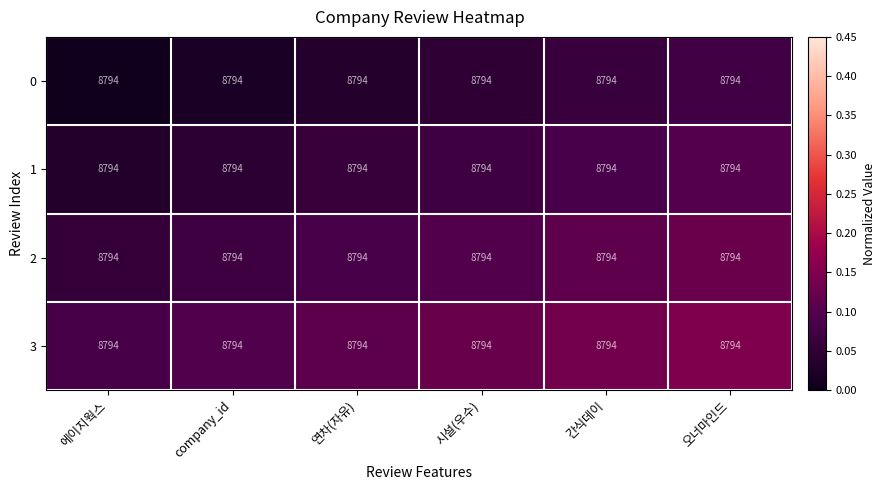

The 2 series shows 0.1 at 연차(자유). True or false?

True